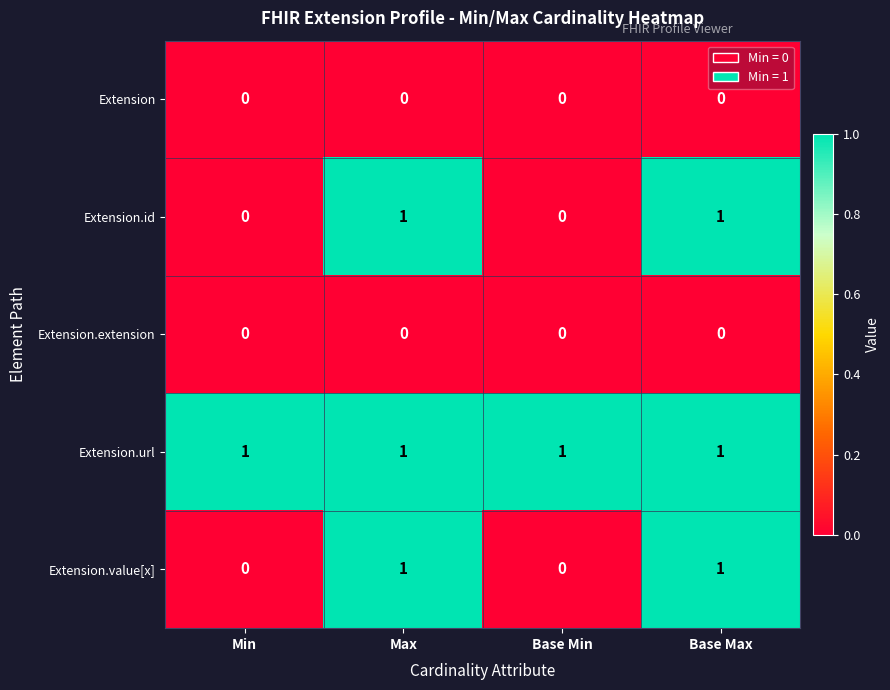

Is it true that Extension.id equals 1 at Base Max?

True